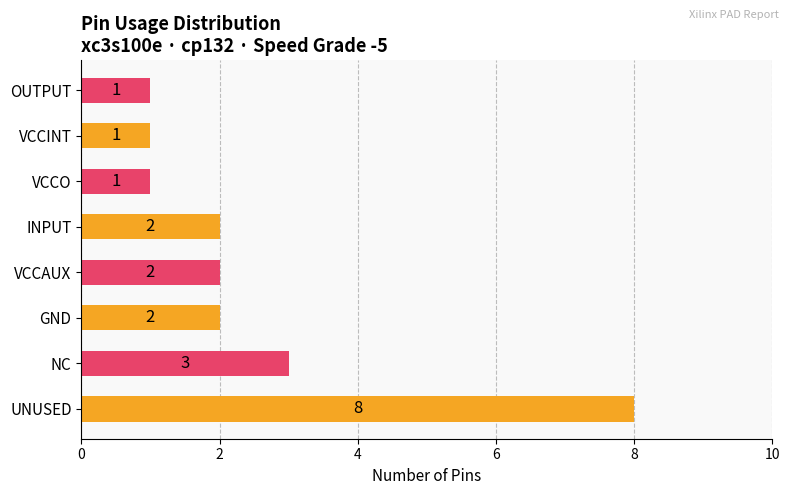

True or false: the data shows 3 at NC.

True